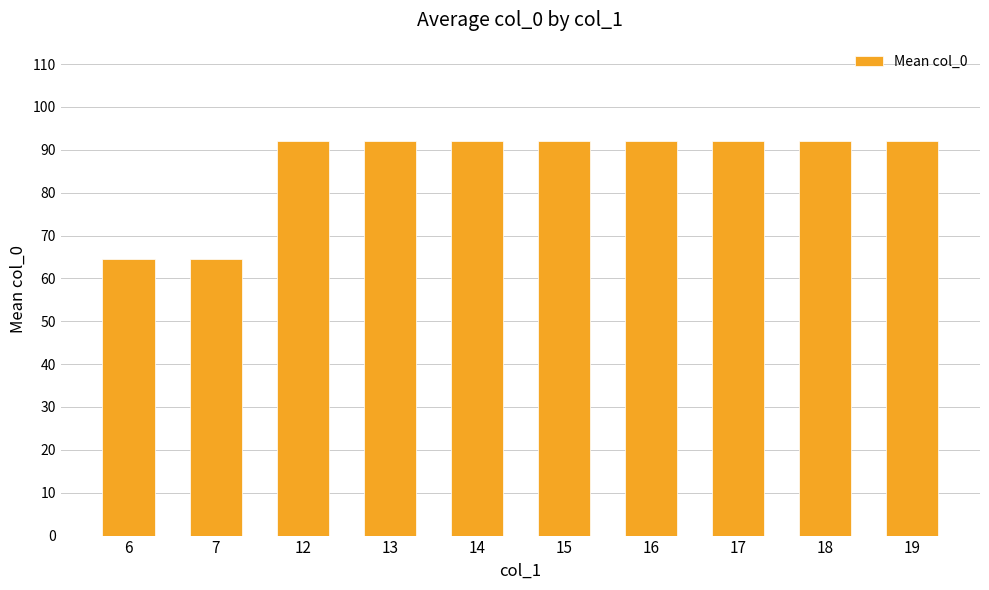

Are the bars horizontal?

No